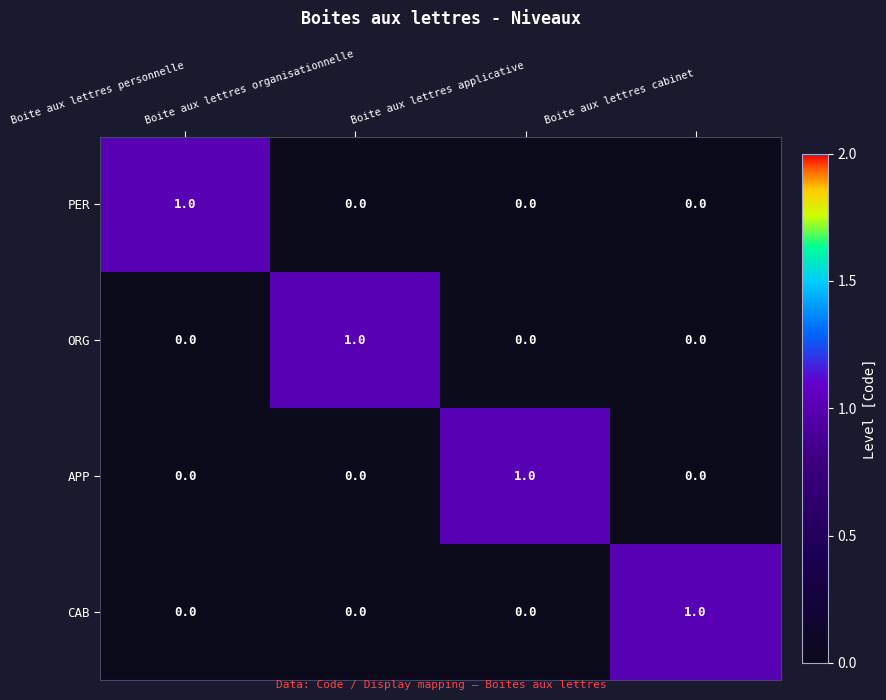

How many data points in PER are above 0?

1